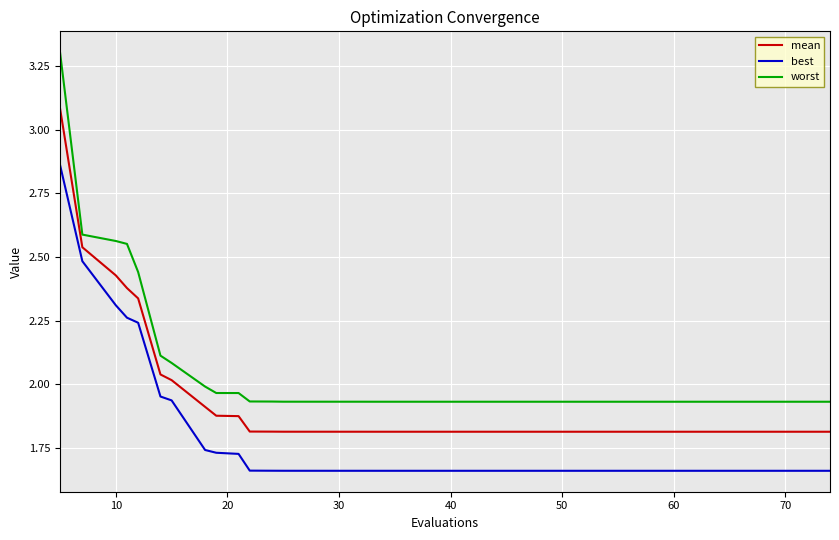

At how many categories does at least one series exceed 1?

40